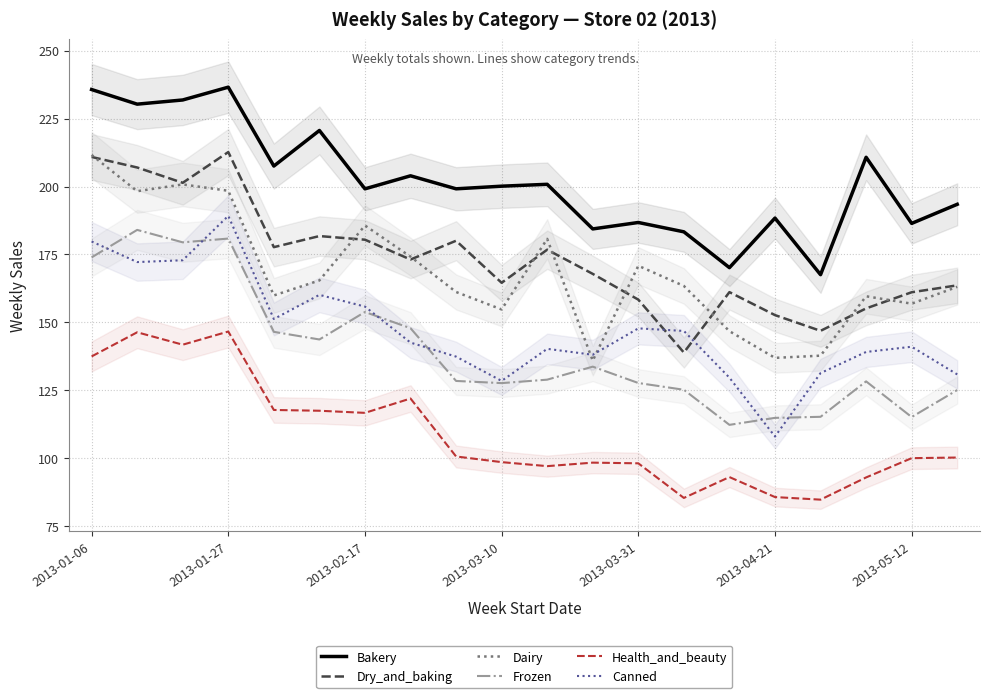

Is the value of Bakery at 2013-04-21 greater than the value of Health_and_beauty at 2013-03-31?

Yes